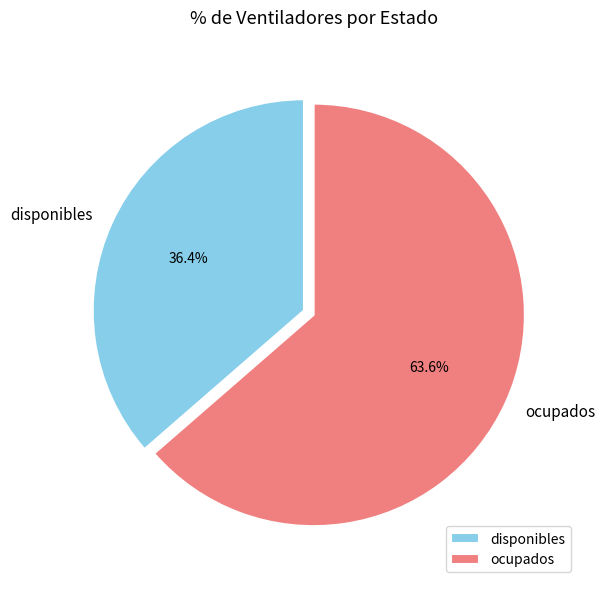

Approximately how many times larger is the value at disponibles compared to ocupados?

0.6